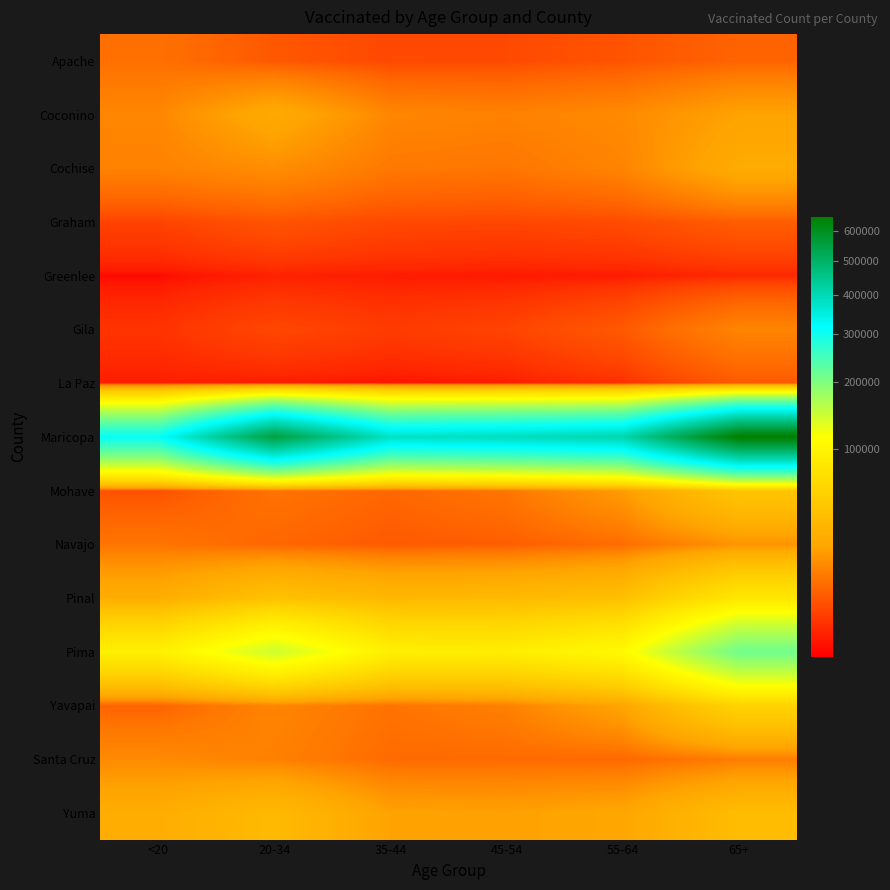

What is the difference between the highest and lowest values at <20?

309134